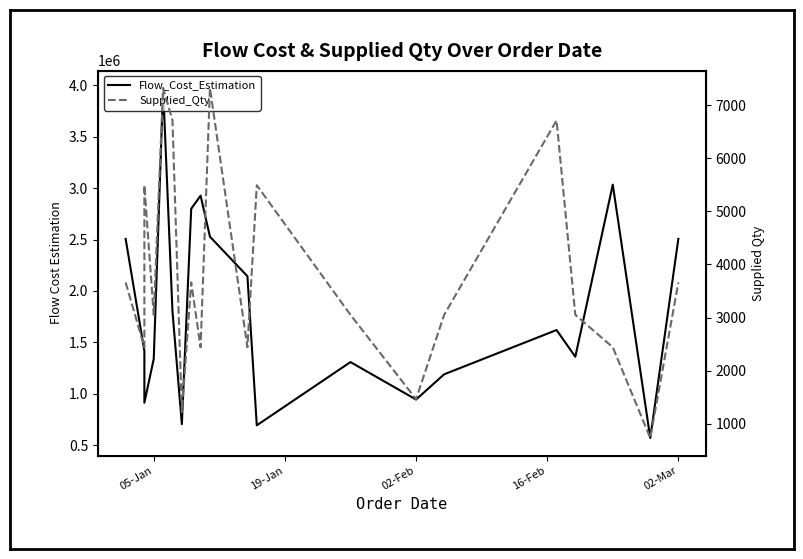

True or false: Flow_Cost_Estimation has more than 1 points higher than both neighbors.

True